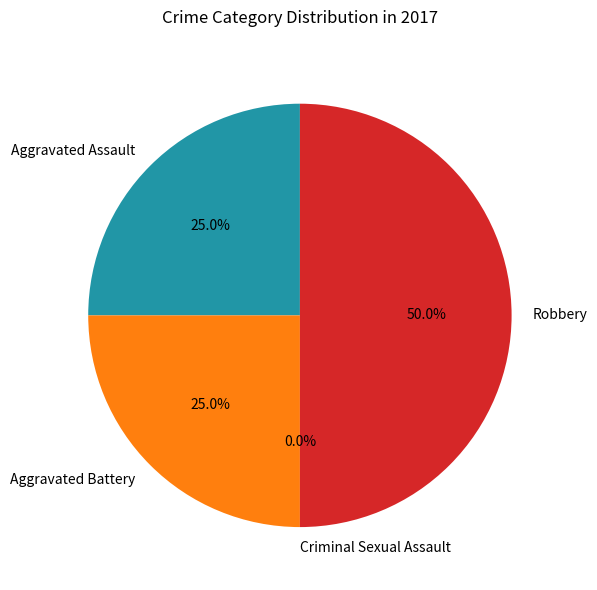

To the nearest percent, what is the difference between the Criminal Sexual Assault and Aggravated Assault slice percentages?

25%